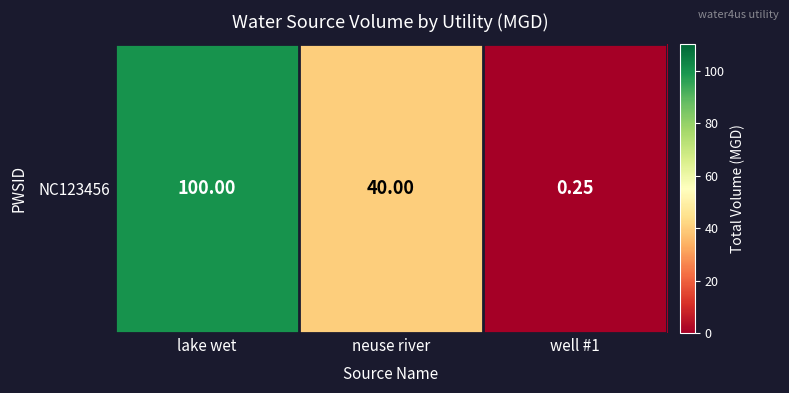

Reading left to right, extract all data points from this chart.

100.0	40.0	0.2